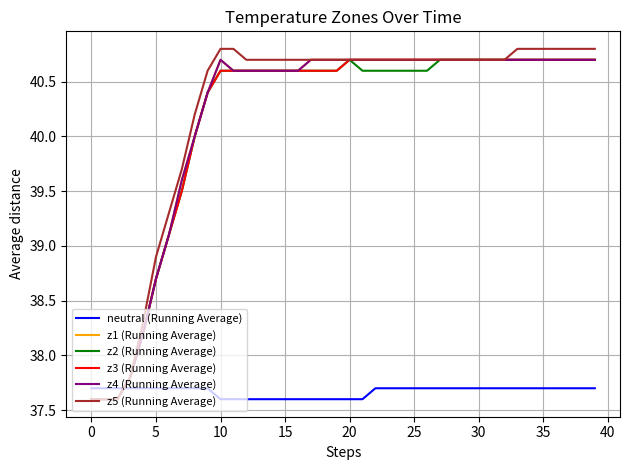

Is this an area chart (filled region under the line)?

No